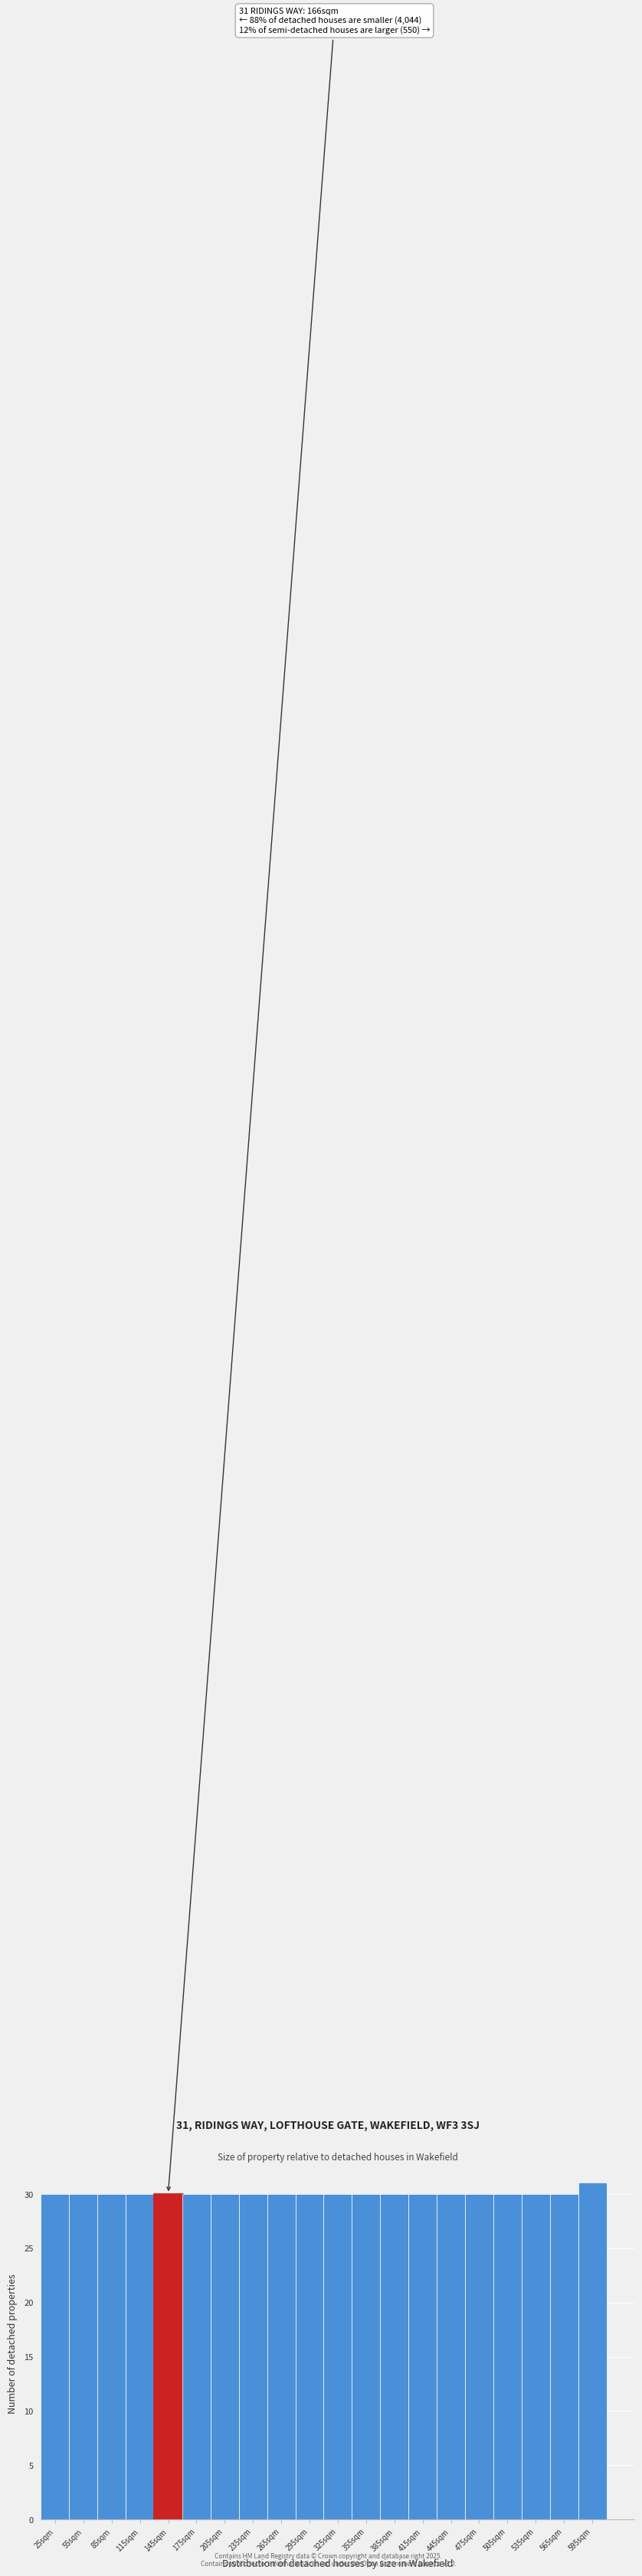

Reading right to left, extract all data points from this chart.

31	30	30	30	30	30	30	30	30	30	30	30	30	30	30	30	30	30	30	30